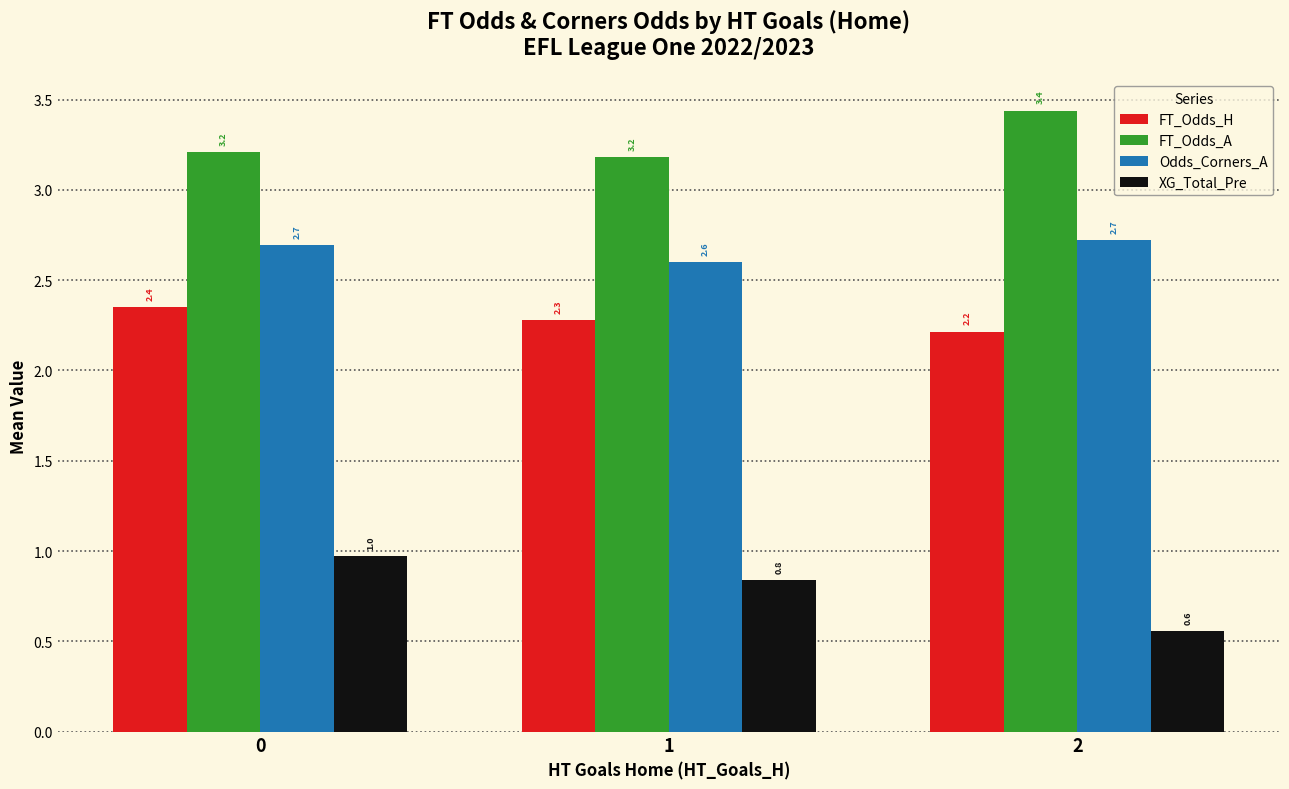

What is the value of the FT_Odds_H bar at the 2nd from the left?

2.3